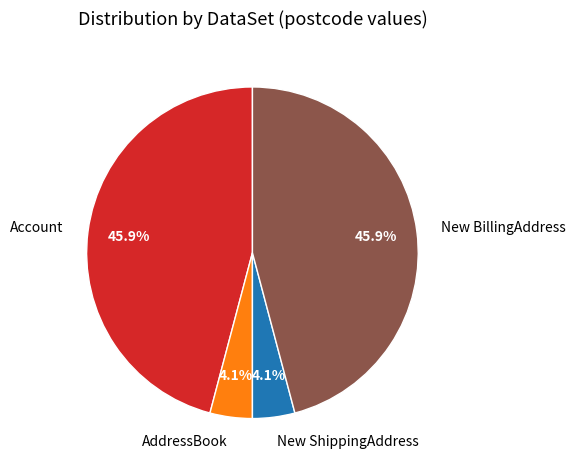

Does AddressBook account for over 50% of the chart?

No